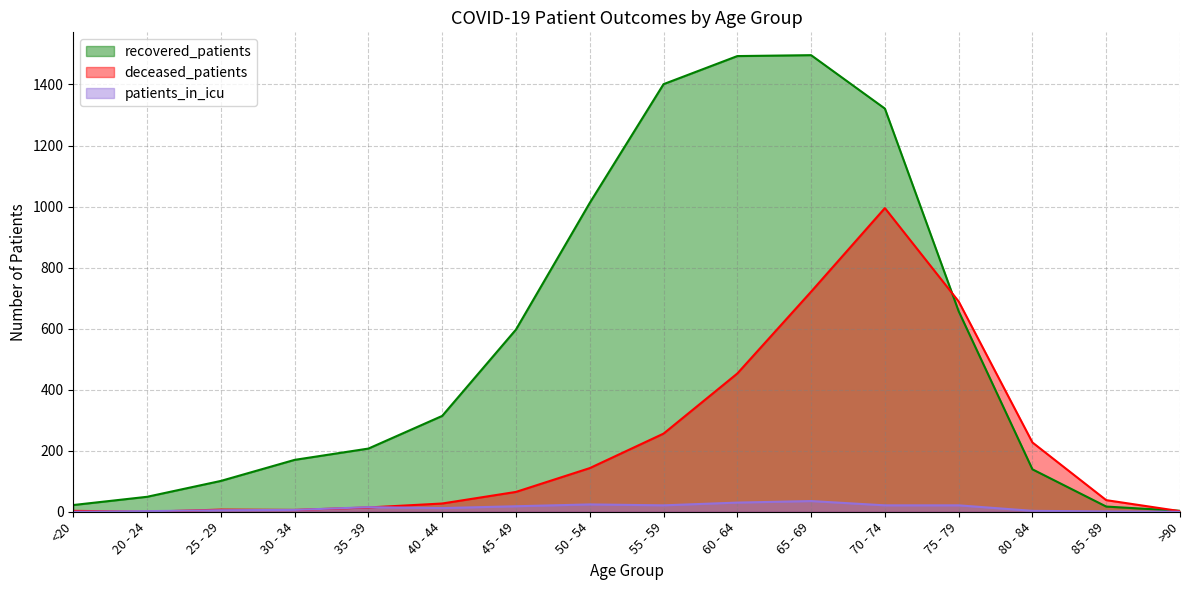

What is the maximum value for recovered_patients?

1496